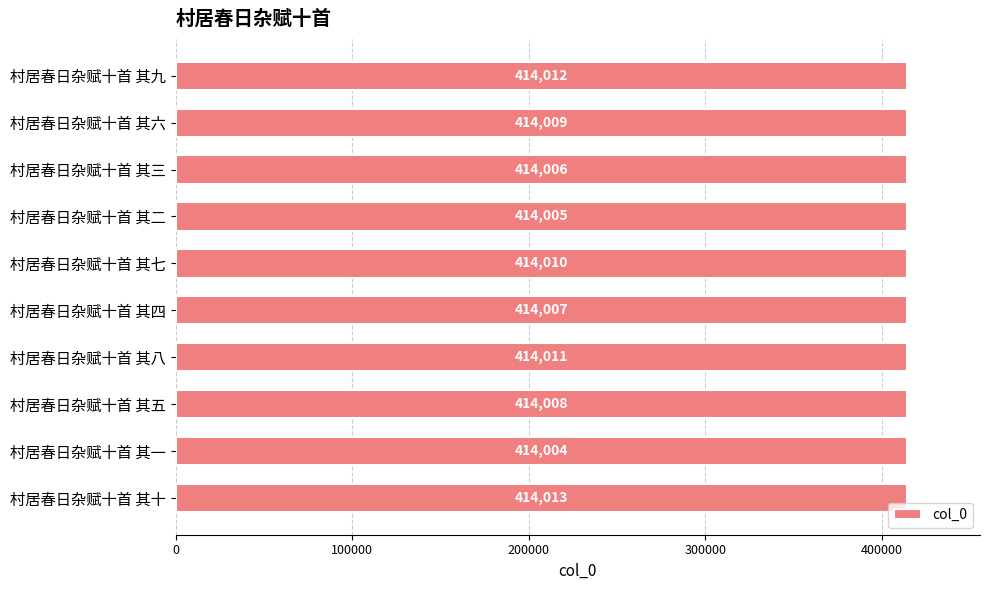

Rank the categories by value from lowest to highest.

村居春日杂赋十首 其一, 村居春日杂赋十首 其二, 村居春日杂赋十首 其三, 村居春日杂赋十首 其四, 村居春日杂赋十首 其五, 村居春日杂赋十首 其六, 村居春日杂赋十首 其七, 村居春日杂赋十首 其八, 村居春日杂赋十首 其九, 村居春日杂赋十首 其十